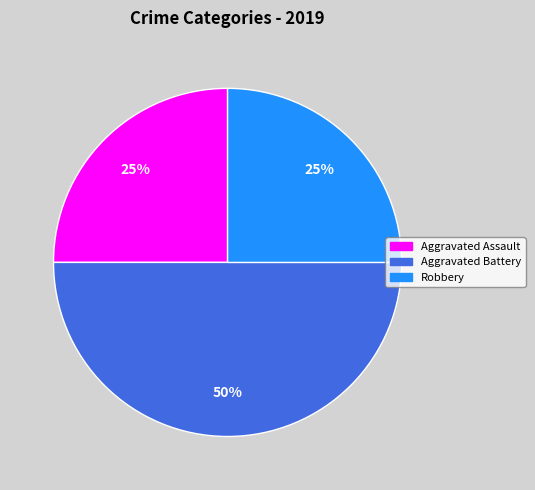

To the nearest percent, what is the average slice percentage?

33%